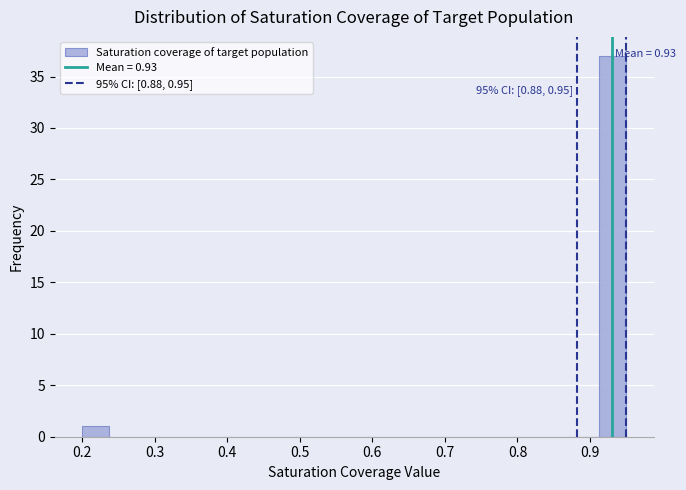

Around what value on the x-axis is the tallest bar? Give the approximate position of its centre, as read against the axis.

0.93